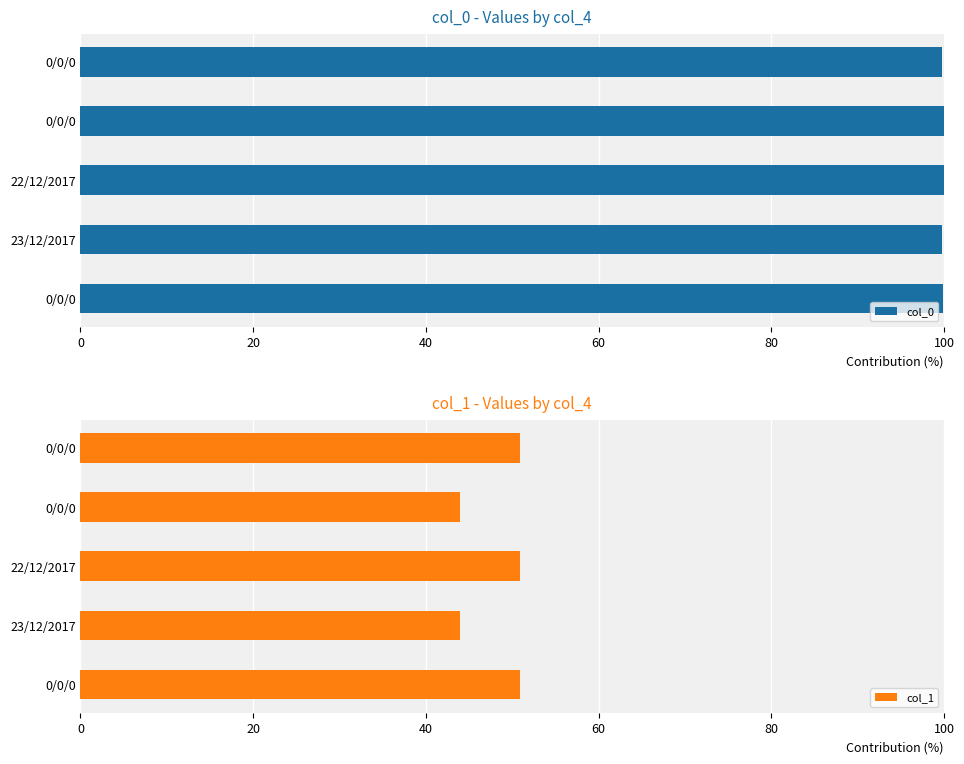

What is the value of the col_0 bar at the 3rd from the left?

100.0